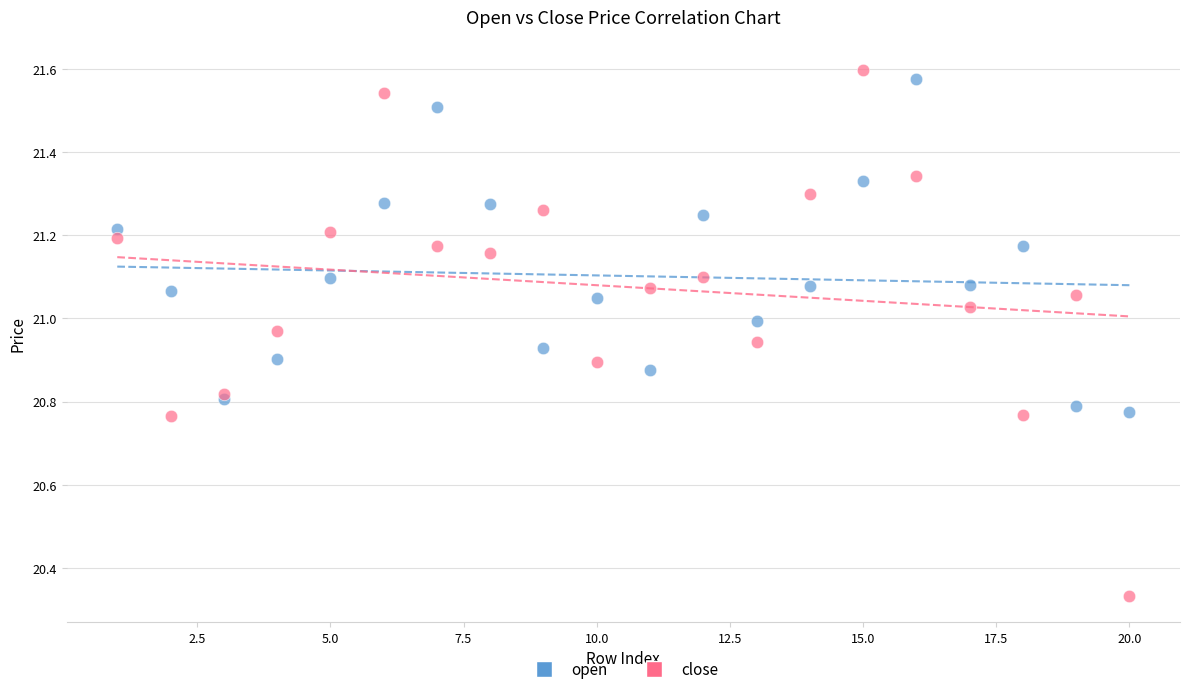

What is the X range (max minus min) for the scatter plot?

19.0